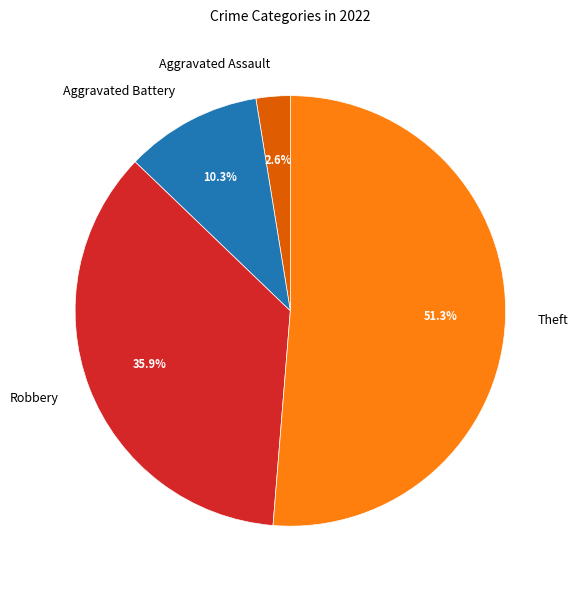

Rank the categories by value from lowest to highest.

Aggravated Assault, Aggravated Battery, Robbery, Theft